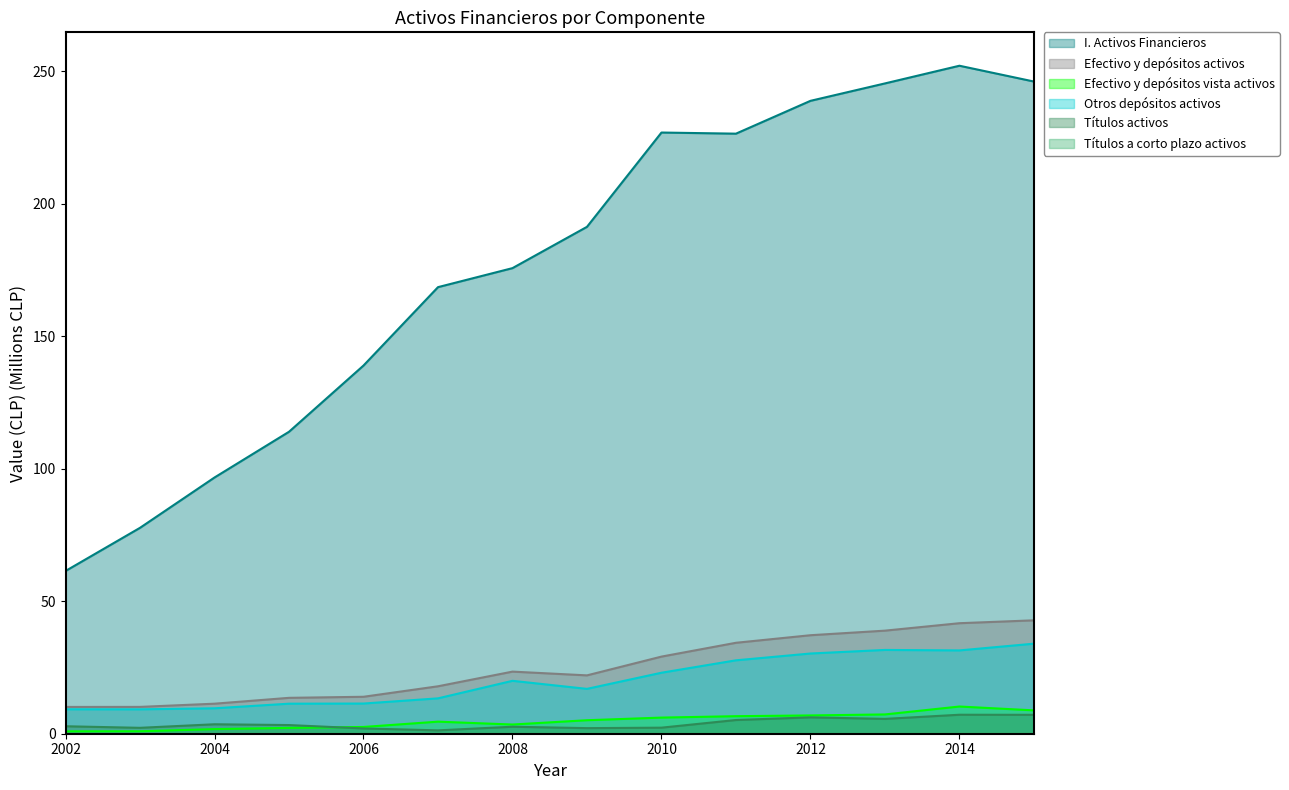

Which series has the largest total across all categories?

I. Activos Financieros